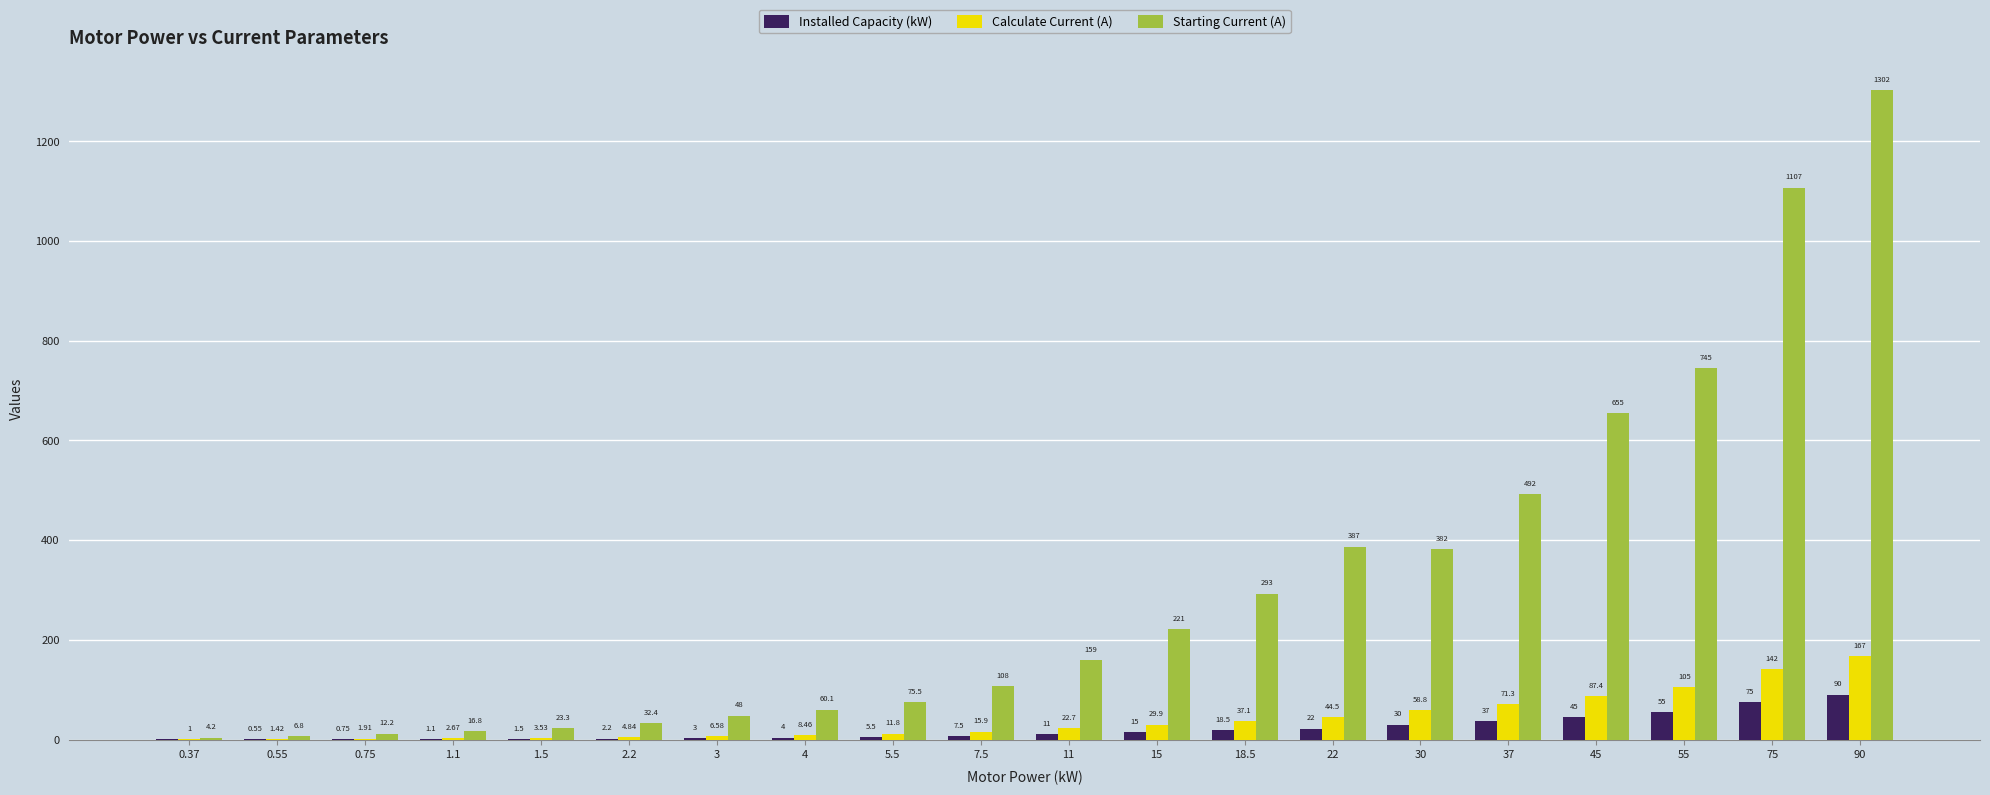

Which series has the largest total across all categories?

Starting Current (A)